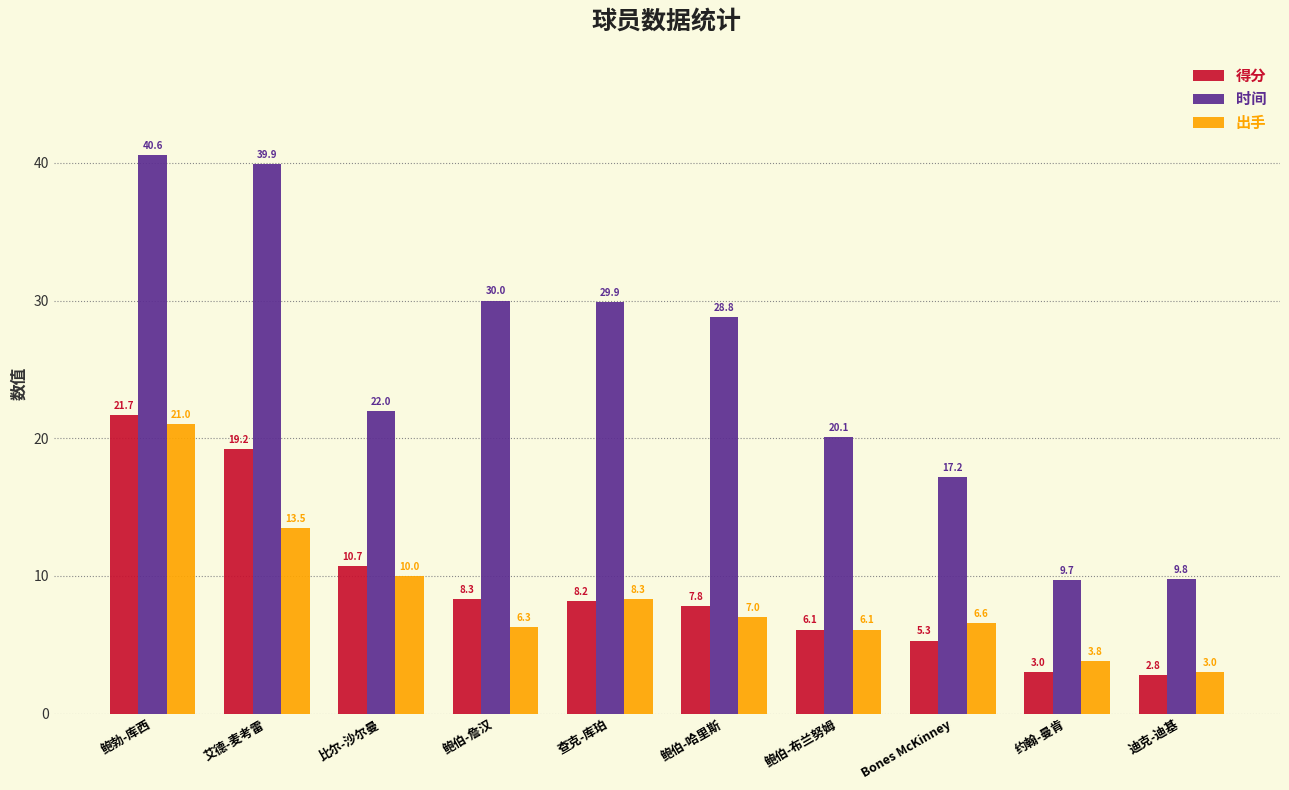

Which series changed the most between 鲍勃-库西 and 鲍伯-詹汉?

出手